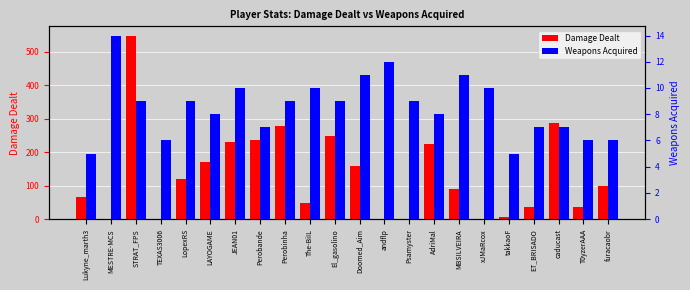

What is the label of the 6th bar from the right?

xJMaRcox